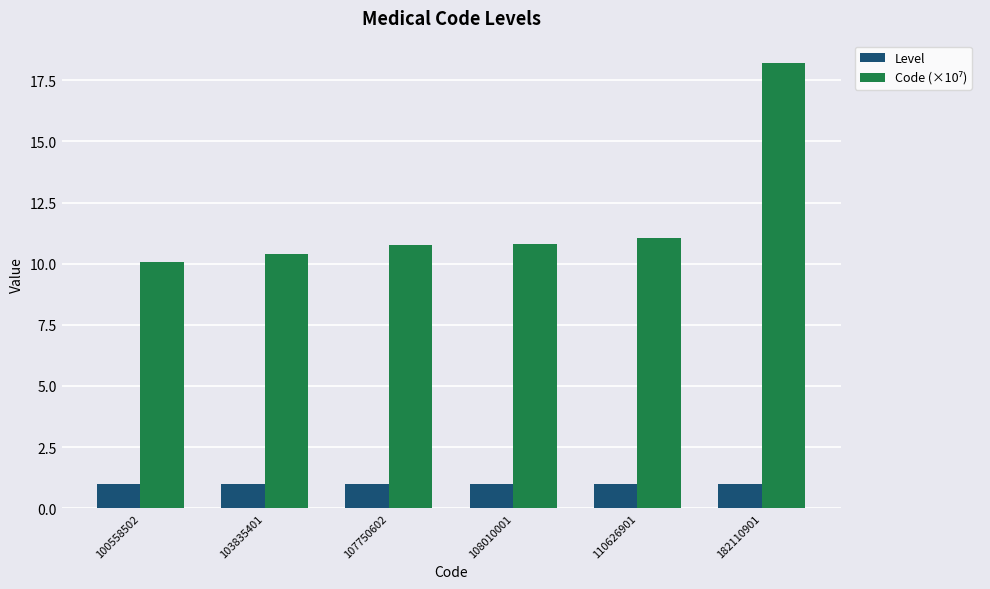

Read the Level value at 182110901.

1.0